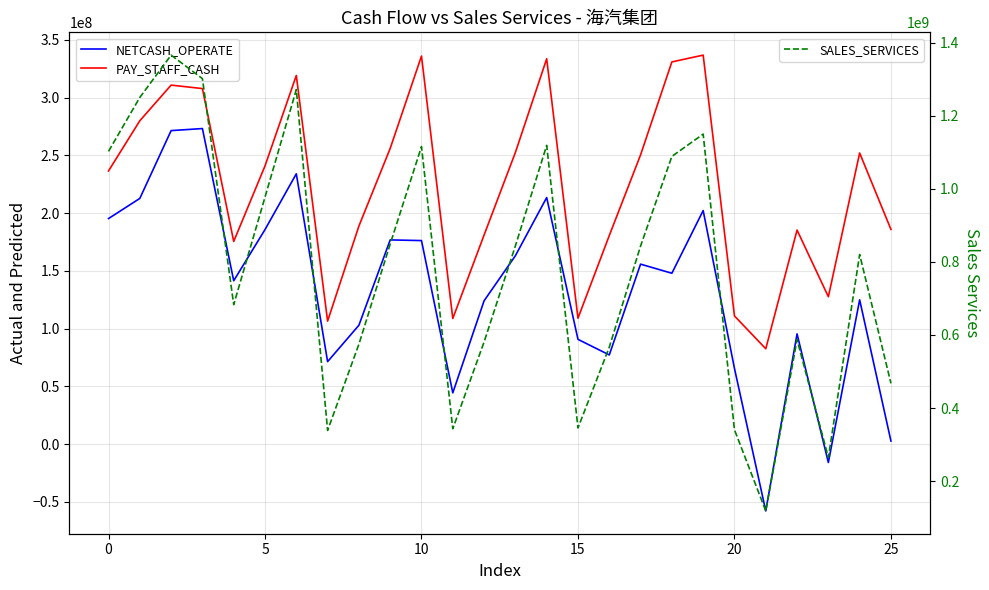

How many values in NETCASH_OPERATE are below zero?

2